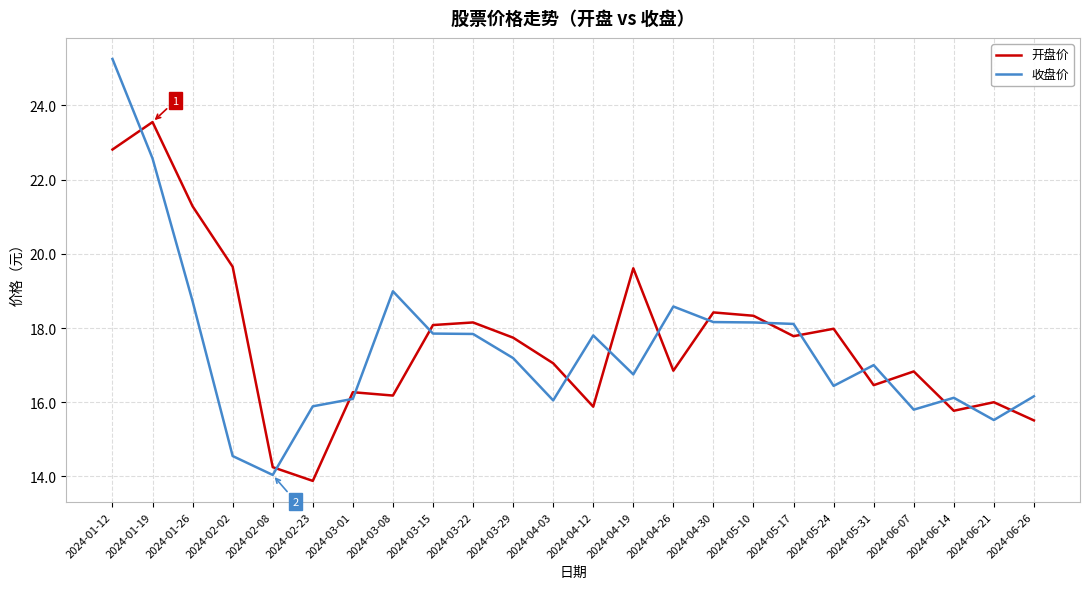

Is the value of 收盘价 at 2024-03-08 greater than the value of 开盘价 at 2024-03-08?

Yes